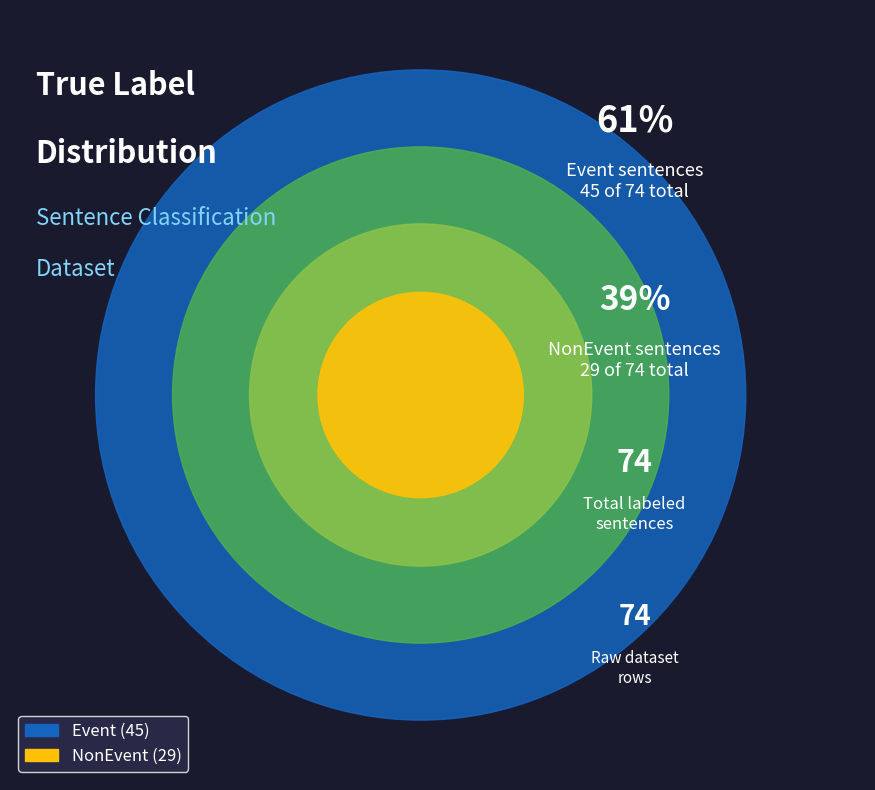

To the nearest percent, what is the difference between the largest and smallest slice percentages?

22%